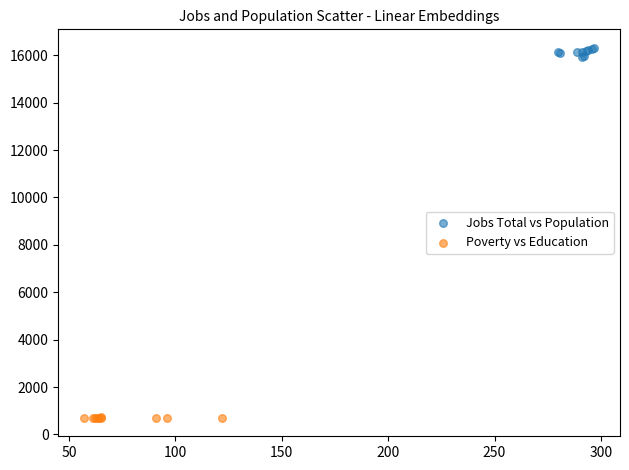

Which series reaches the maximum Y coordinate?

Jobs Total vs Population